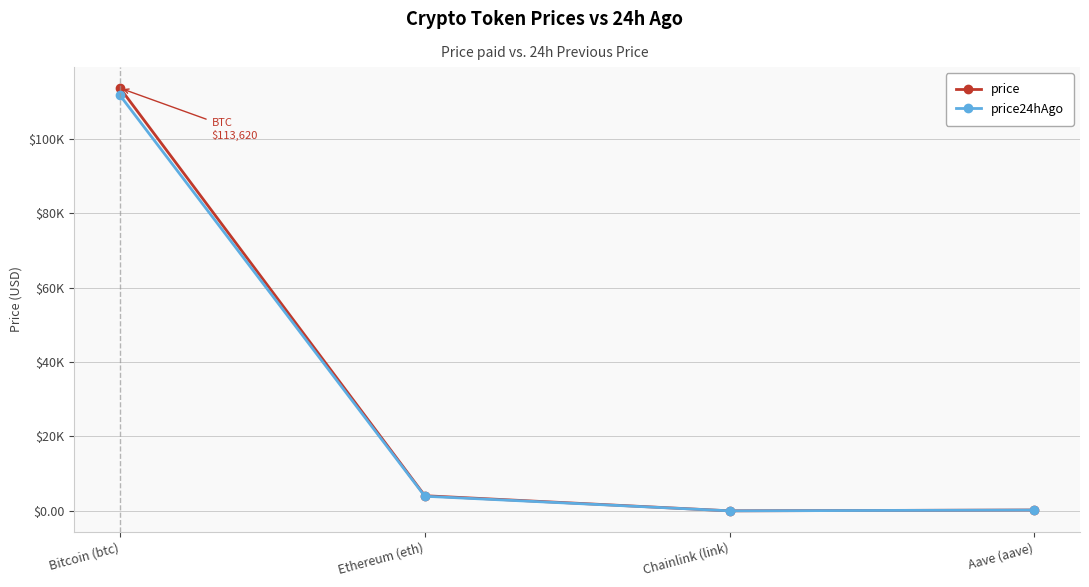

The price series shows 11.9 at Chainlink (link). True or false?

False